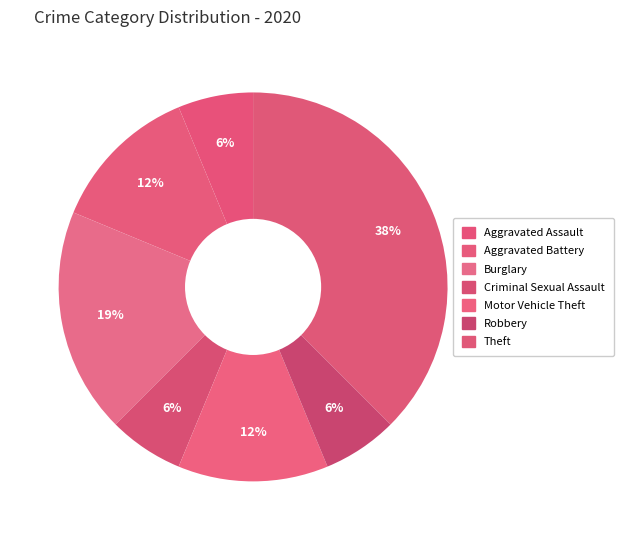

How many slices are in this pie chart?

7